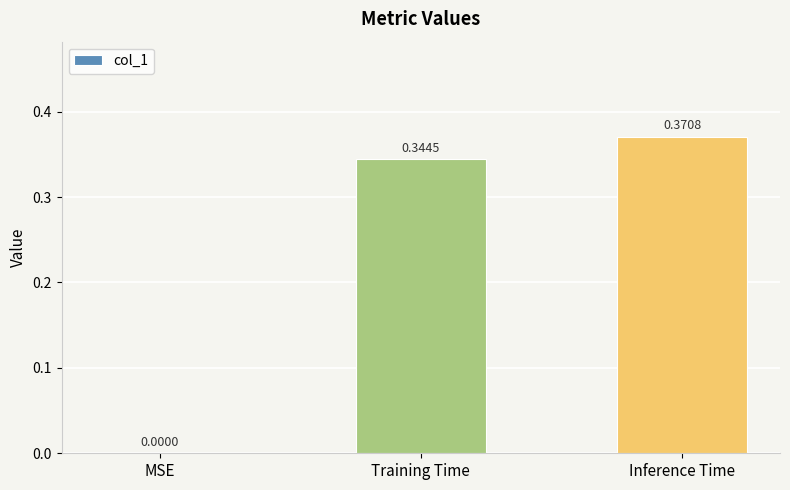

What is the change in value from MSE to Inference Time?

+0.4